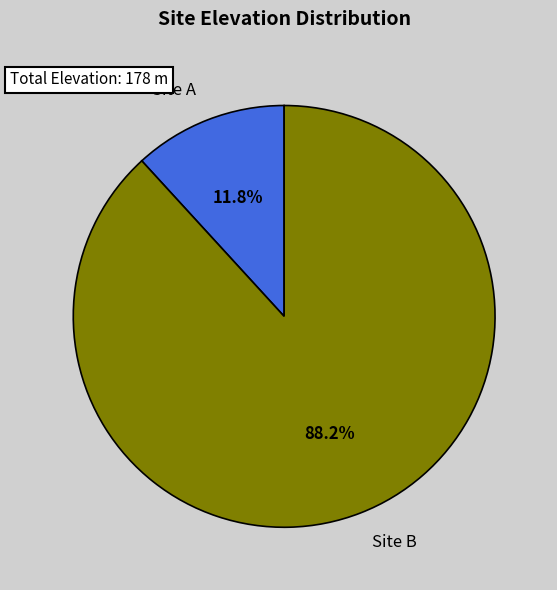

Combined, do Site A and Site B account for over 50%?

Yes